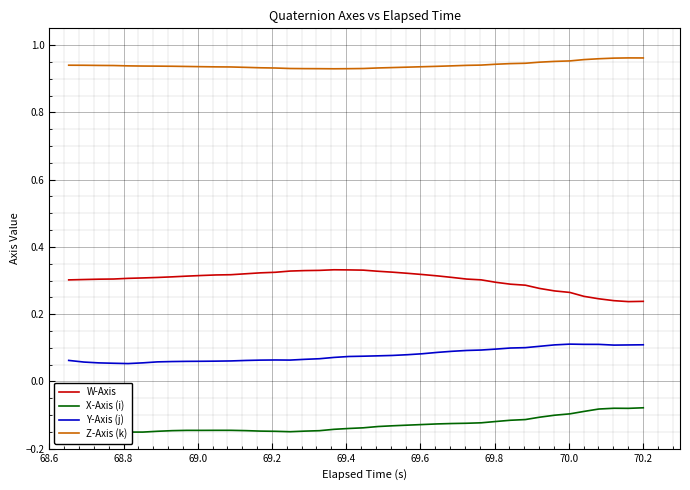

Rank the series by their maximum value, from highest to lowest.

Z-Axis (k), W-Axis, Y-Axis (j), X-Axis (i)